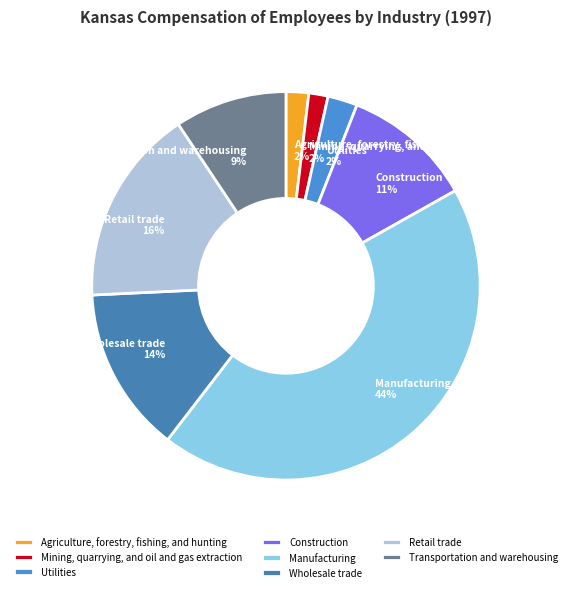

Is the sum of Retail trade and Agriculture, forestry, fishing, and hunting greater than half?

No